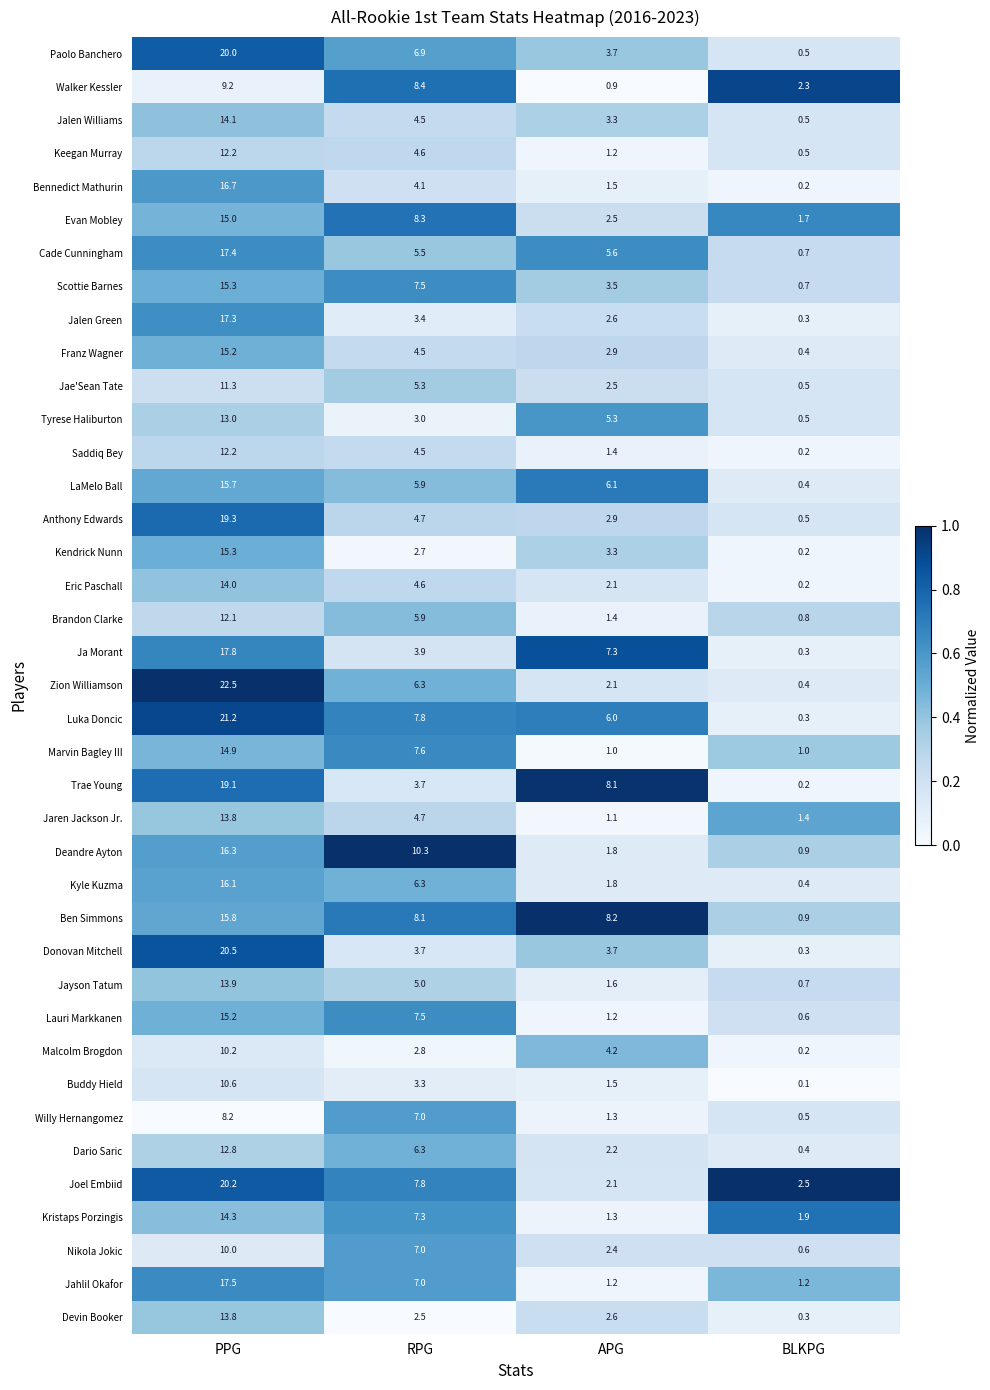

Which series changed the most between APG and BLKPG?

Trae Young